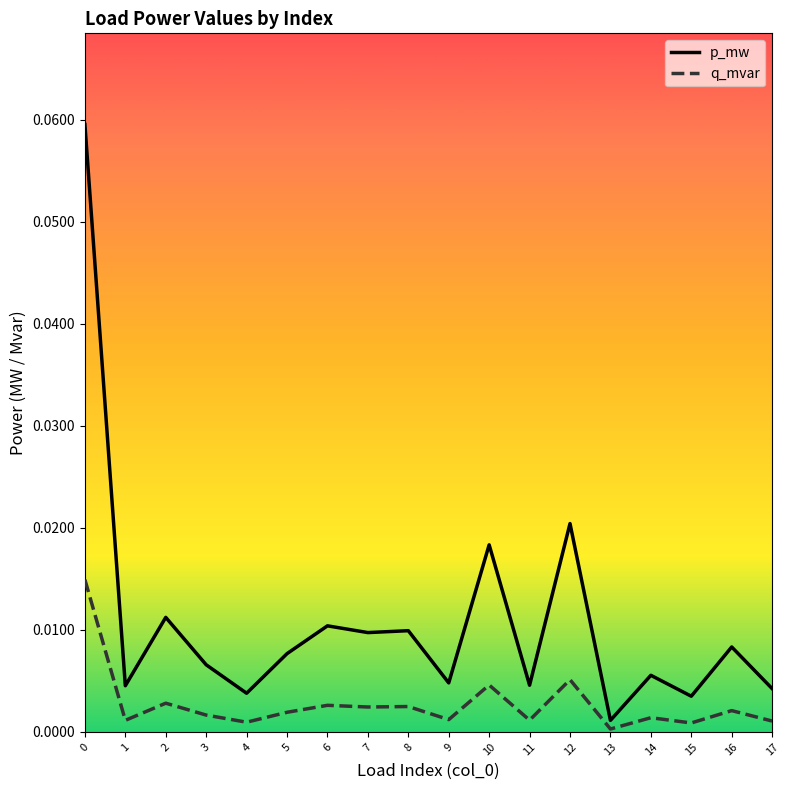

The q_mvar series shows 0.0 at 16. True or false?

True